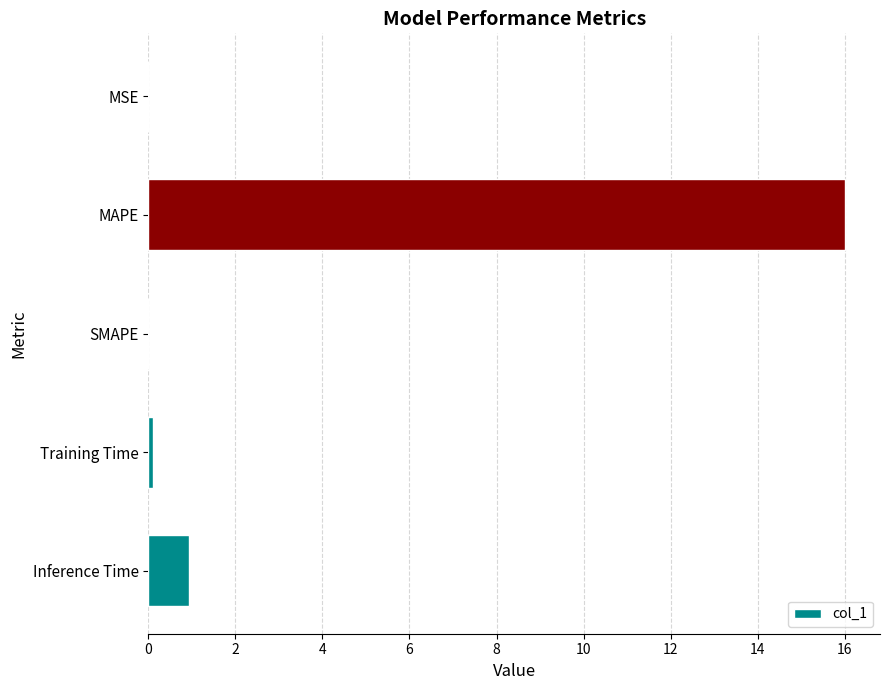

What value does the data have at Inference Time?

0.9